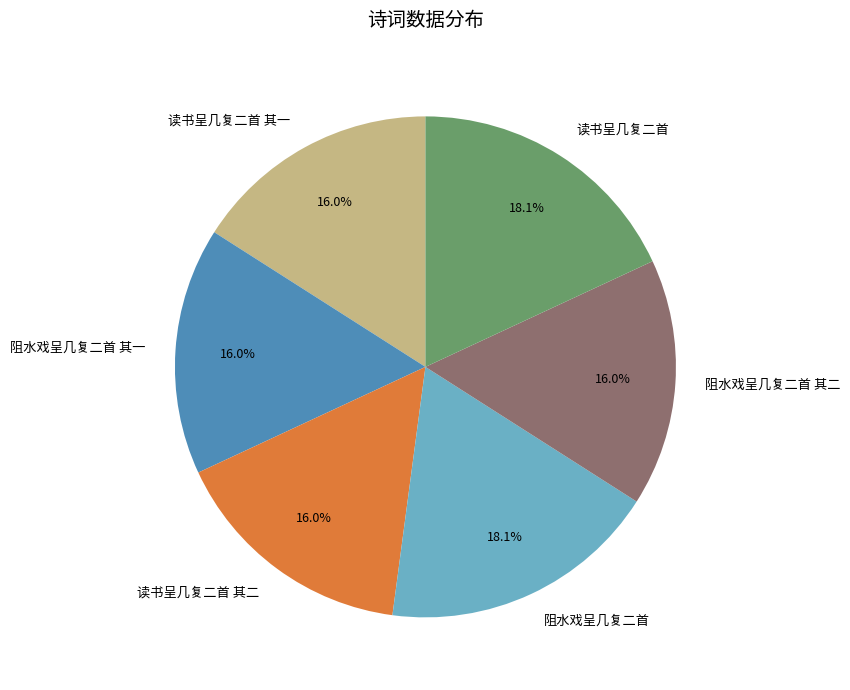

What is the ratio of the value at 读书呈几复二首 其一 to the value at 阻水戏呈几复二首 其一?

1.0